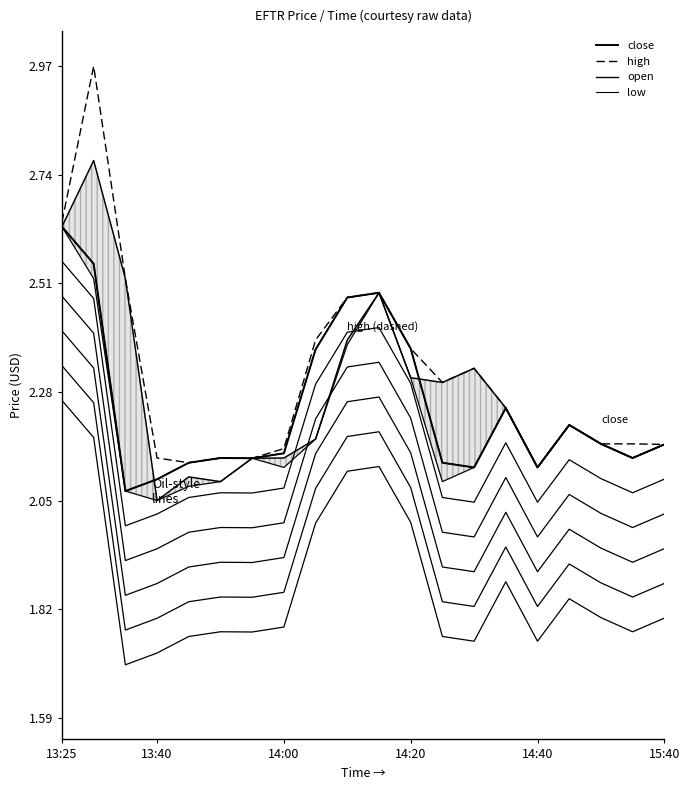

Is this an area chart (filled region under the line)?

No